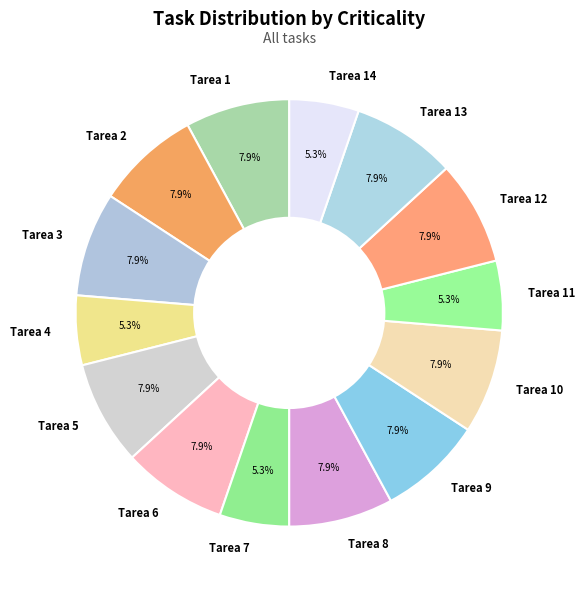

Is the sum of Tarea 1 and Tarea 5 greater than half?

No